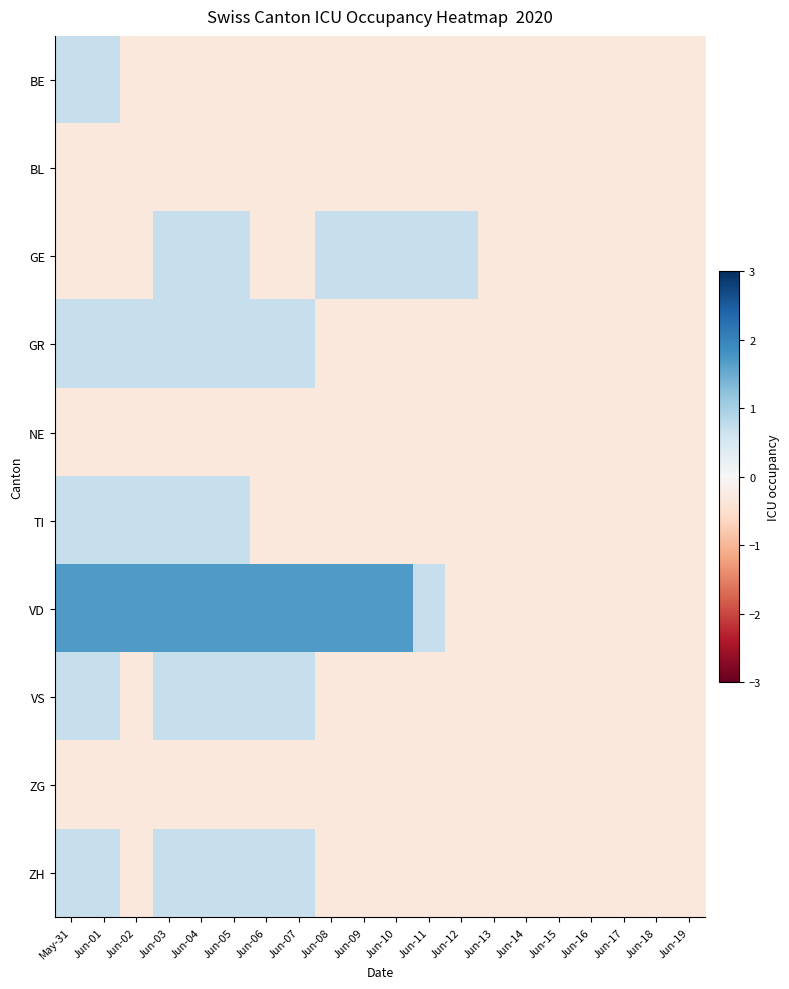

Reading left to right, transcribe all the data shown in this chart.

BE: May-31=0.7	Jun-01=0.7	Jun-02=-0.3	Jun-03=-0.3	Jun-04=-0.3	Jun-05=-0.3	Jun-06=-0.3	Jun-07=-0.3	Jun-08=-0.3	Jun-09=-0.3	Jun-10=-0.3	Jun-11=-0.3	Jun-12=-0.3	Jun-13=-0.3	Jun-14=-0.3	Jun-15=-0.3	Jun-16=-0.3	Jun-17=-0.3	Jun-18=-0.3	Jun-19=-0.3
BL: May-31=-0.3	Jun-01=-0.3	Jun-02=-0.3	Jun-03=-0.3	Jun-04=-0.3	Jun-05=-0.3	Jun-06=-0.3	Jun-07=-0.3	Jun-08=-0.3	Jun-09=-0.3	Jun-10=-0.3	Jun-11=-0.3	Jun-12=-0.3	Jun-13=-0.3	Jun-14=-0.3	Jun-15=-0.3	Jun-16=-0.3	Jun-17=-0.3	Jun-18=-0.3	Jun-19=-0.3
GE: May-31=-0.3	Jun-01=-0.3	Jun-02=-0.3	Jun-03=0.7	Jun-04=0.7	Jun-05=0.7	Jun-06=-0.3	Jun-07=-0.3	Jun-08=0.7	Jun-09=0.7	Jun-10=0.7	Jun-11=0.7	Jun-12=0.7	Jun-13=-0.3	Jun-14=-0.3	Jun-15=-0.3	Jun-16=-0.3	Jun-17=-0.3	Jun-18=-0.3	Jun-19=-0.3
GR: May-31=0.7	Jun-01=0.7	Jun-02=0.7	Jun-03=0.7	Jun-04=0.7	Jun-05=0.7	Jun-06=0.7	Jun-07=0.7	Jun-08=-0.3	Jun-09=-0.3	Jun-10=-0.3	Jun-11=-0.3	Jun-12=-0.3	Jun-13=-0.3	Jun-14=-0.3	Jun-15=-0.3	Jun-16=-0.3	Jun-17=-0.3	Jun-18=-0.3	Jun-19=-0.3
NE: May-31=-0.3	Jun-01=-0.3	Jun-02=-0.3	Jun-03=-0.3	Jun-04=-0.3	Jun-05=-0.3	Jun-06=-0.3	Jun-07=-0.3	Jun-08=-0.3	Jun-09=-0.3	Jun-10=-0.3	Jun-11=-0.3	Jun-12=-0.3	Jun-13=-0.3	Jun-14=-0.3	Jun-15=-0.3	Jun-16=-0.3	Jun-17=-0.3	Jun-18=-0.3	Jun-19=-0.3
TI: May-31=0.7	Jun-01=0.7	Jun-02=0.7	Jun-03=0.7	Jun-04=0.7	Jun-05=0.7	Jun-06=-0.3	Jun-07=-0.3	Jun-08=-0.3	Jun-09=-0.3	Jun-10=-0.3	Jun-11=-0.3	Jun-12=-0.3	Jun-13=-0.3	Jun-14=-0.3	Jun-15=-0.3	Jun-16=-0.3	Jun-17=-0.3	Jun-18=-0.3	Jun-19=-0.3
VD: May-31=1.7	Jun-01=1.7	Jun-02=1.7	Jun-03=1.7	Jun-04=1.7	Jun-05=1.7	Jun-06=1.7	Jun-07=1.7	Jun-08=1.7	Jun-09=1.7	Jun-10=1.7	Jun-11=0.7	Jun-12=-0.3	Jun-13=-0.3	Jun-14=-0.3	Jun-15=-0.3	Jun-16=-0.3	Jun-17=-0.3	Jun-18=-0.3	Jun-19=-0.3
VS: May-31=0.7	Jun-01=0.7	Jun-02=-0.3	Jun-03=0.7	Jun-04=0.7	Jun-05=0.7	Jun-06=0.7	Jun-07=0.7	Jun-08=-0.3	Jun-09=-0.3	Jun-10=-0.3	Jun-11=-0.3	Jun-12=-0.3	Jun-13=-0.3	Jun-14=-0.3	Jun-15=-0.3	Jun-16=-0.3	Jun-17=-0.3	Jun-18=-0.3	Jun-19=-0.3
ZG: May-31=-0.3	Jun-01=-0.3	Jun-02=-0.3	Jun-03=-0.3	Jun-04=-0.3	Jun-05=-0.3	Jun-06=-0.3	Jun-07=-0.3	Jun-08=-0.3	Jun-09=-0.3	Jun-10=-0.3	Jun-11=-0.3	Jun-12=-0.3	Jun-13=-0.3	Jun-14=-0.3	Jun-15=-0.3	Jun-16=-0.3	Jun-17=-0.3	Jun-18=-0.3	Jun-19=-0.3
ZH: May-31=0.7	Jun-01=0.7	Jun-02=-0.3	Jun-03=0.7	Jun-04=0.7	Jun-05=0.7	Jun-06=0.7	Jun-07=0.7	Jun-08=-0.3	Jun-09=-0.3	Jun-10=-0.3	Jun-11=-0.3	Jun-12=-0.3	Jun-13=-0.3	Jun-14=-0.3	Jun-15=-0.3	Jun-16=-0.3	Jun-17=-0.3	Jun-18=-0.3	Jun-19=-0.3